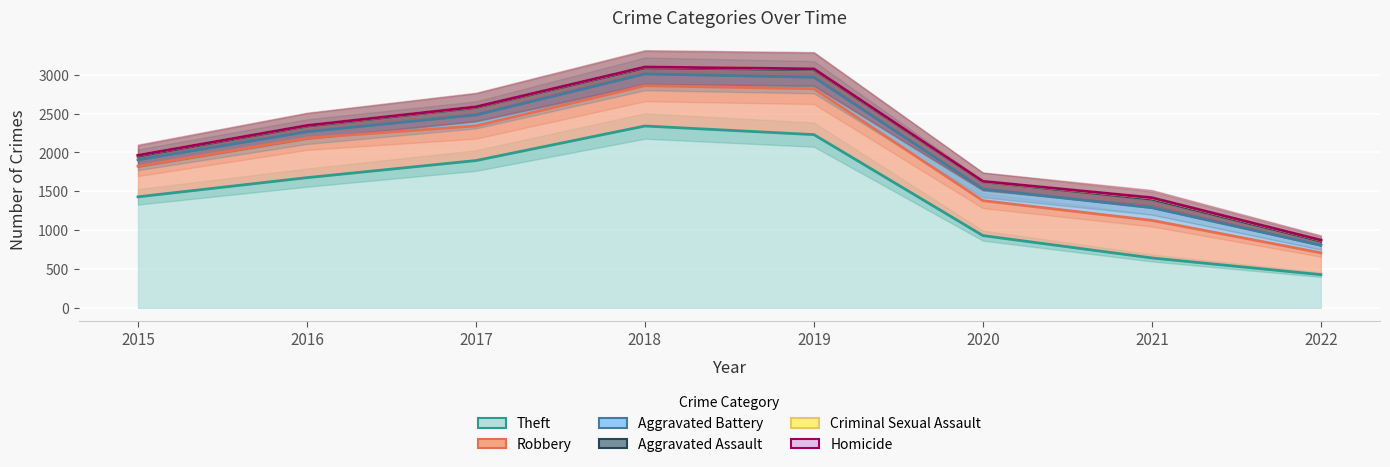

At which label does Criminal Sexual Assault reach its peak?

2021